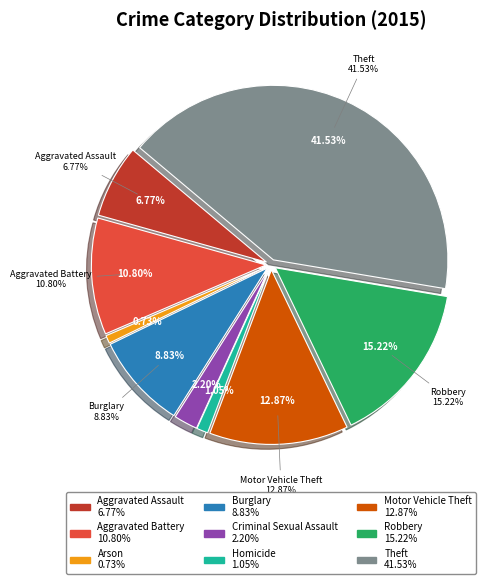

Does Robbery represent more than half of the total?

No